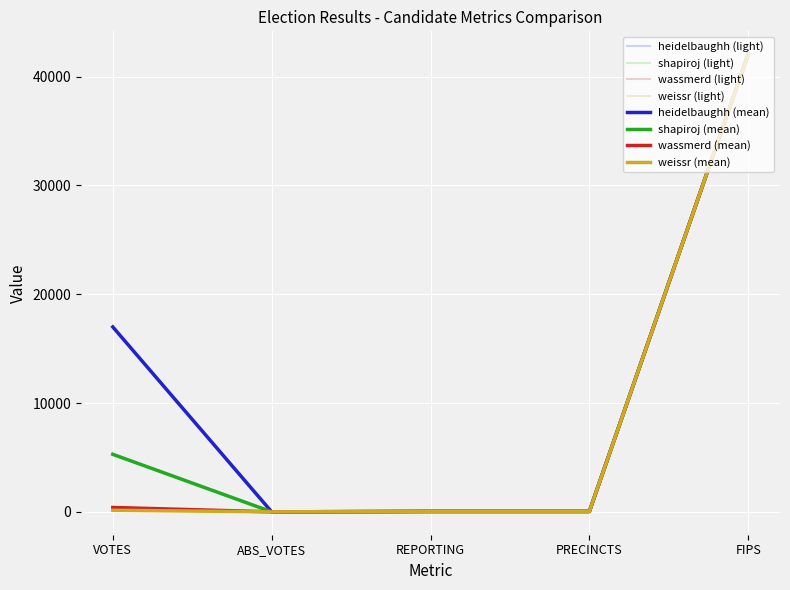

Is this an area chart (filled region under the line)?

No